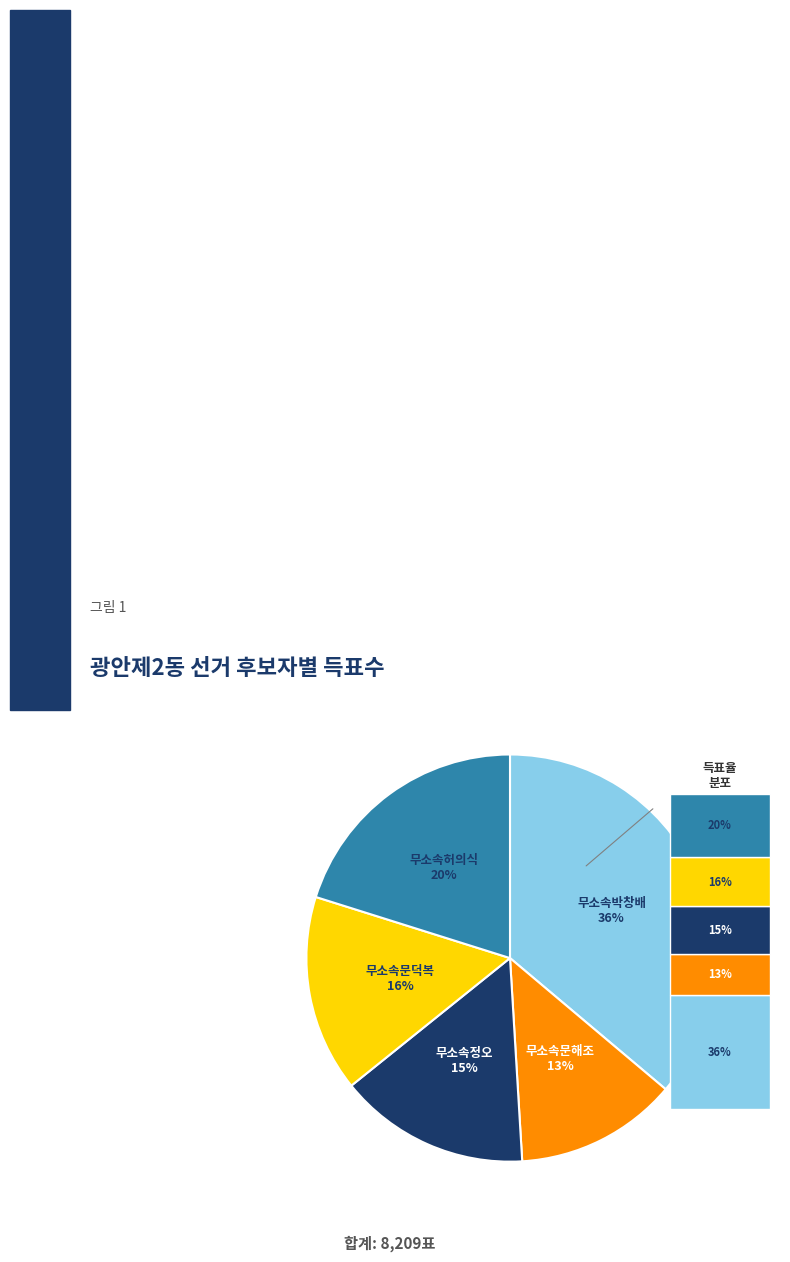

What is the largest slice in the pie chart?

무소속박창배